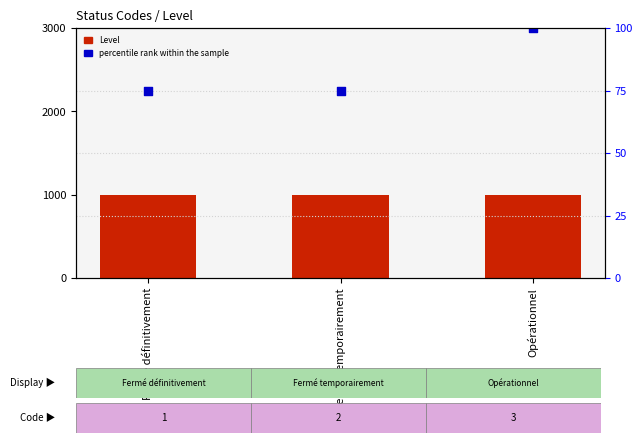

Which series has the largest total across all categories?

percentile rank within the sample